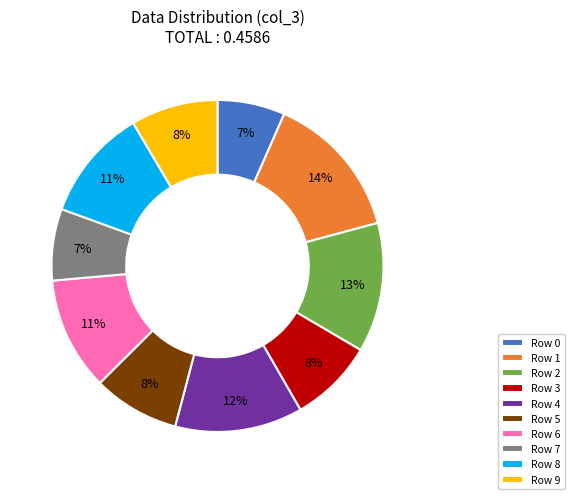

Is there any slice that represents more than half of the pie?

No